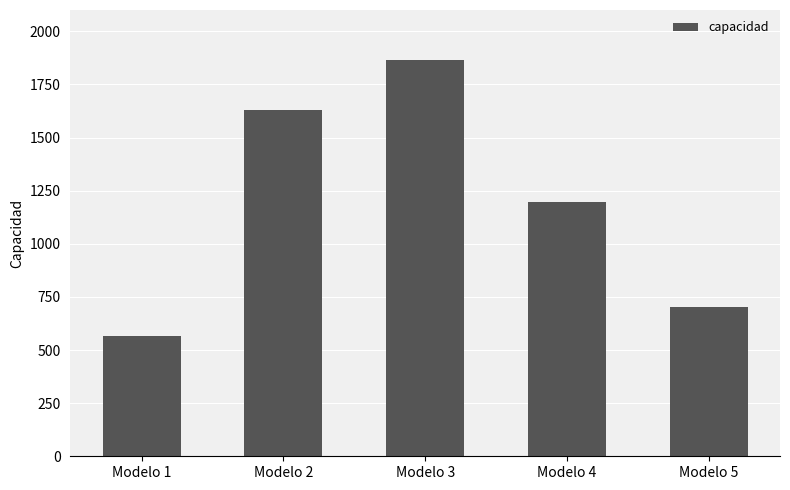

True or false: the data shows 1629 at Modelo 2.

True